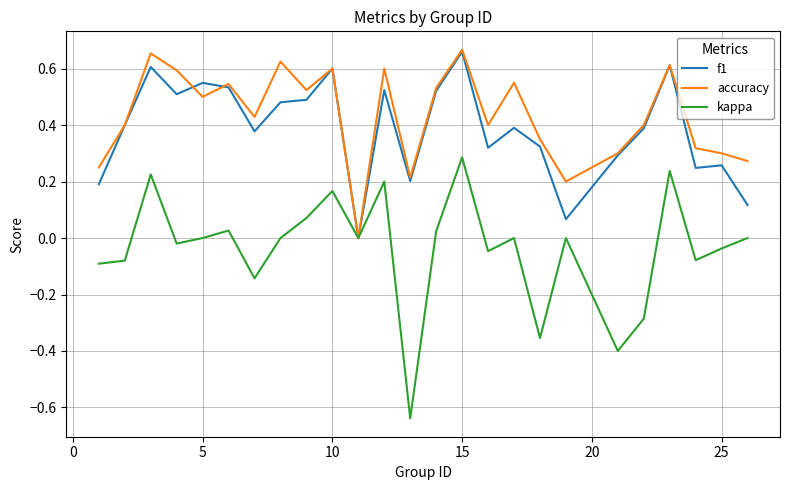

Is this an area chart (filled region under the line)?

No